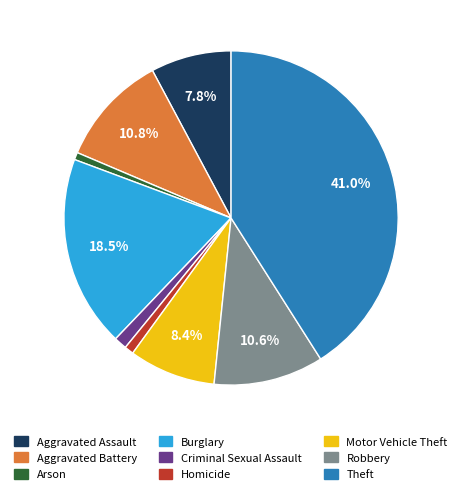

What percentage is the Aggravated Assault slice, to the nearest percent?

8%